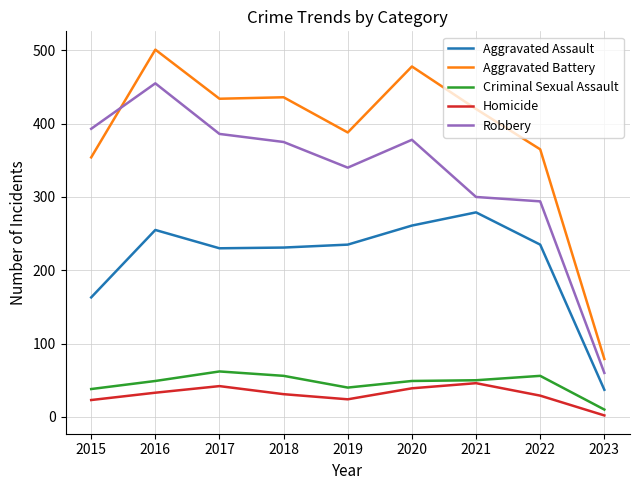

Rank the series by their maximum value, from highest to lowest.

Aggravated Battery, Robbery, Aggravated Assault, Criminal Sexual Assault, Homicide